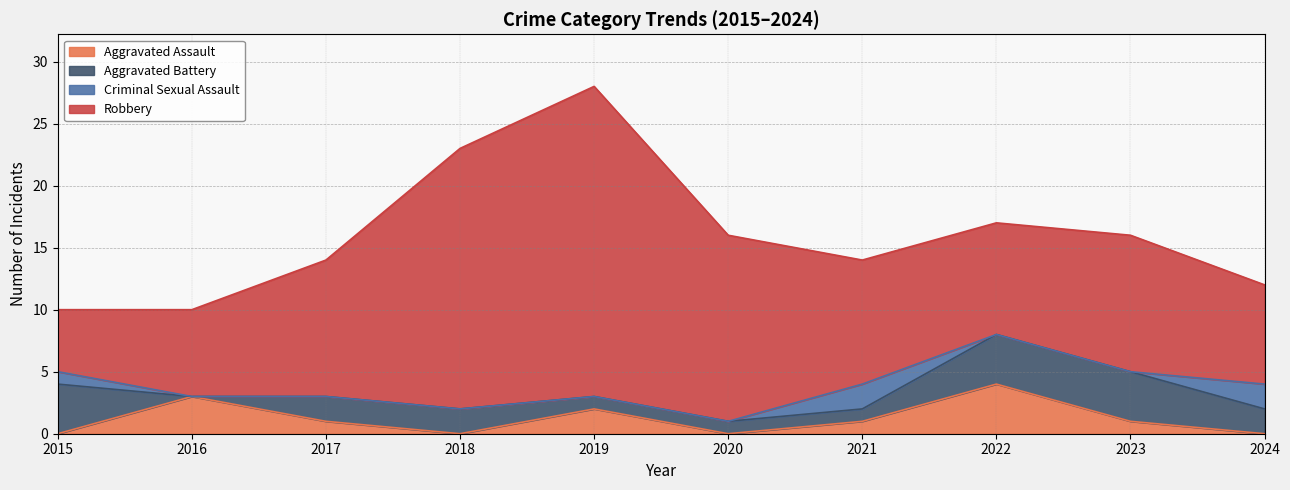

At which label is Criminal Sexual Assault closest to 1?

2015